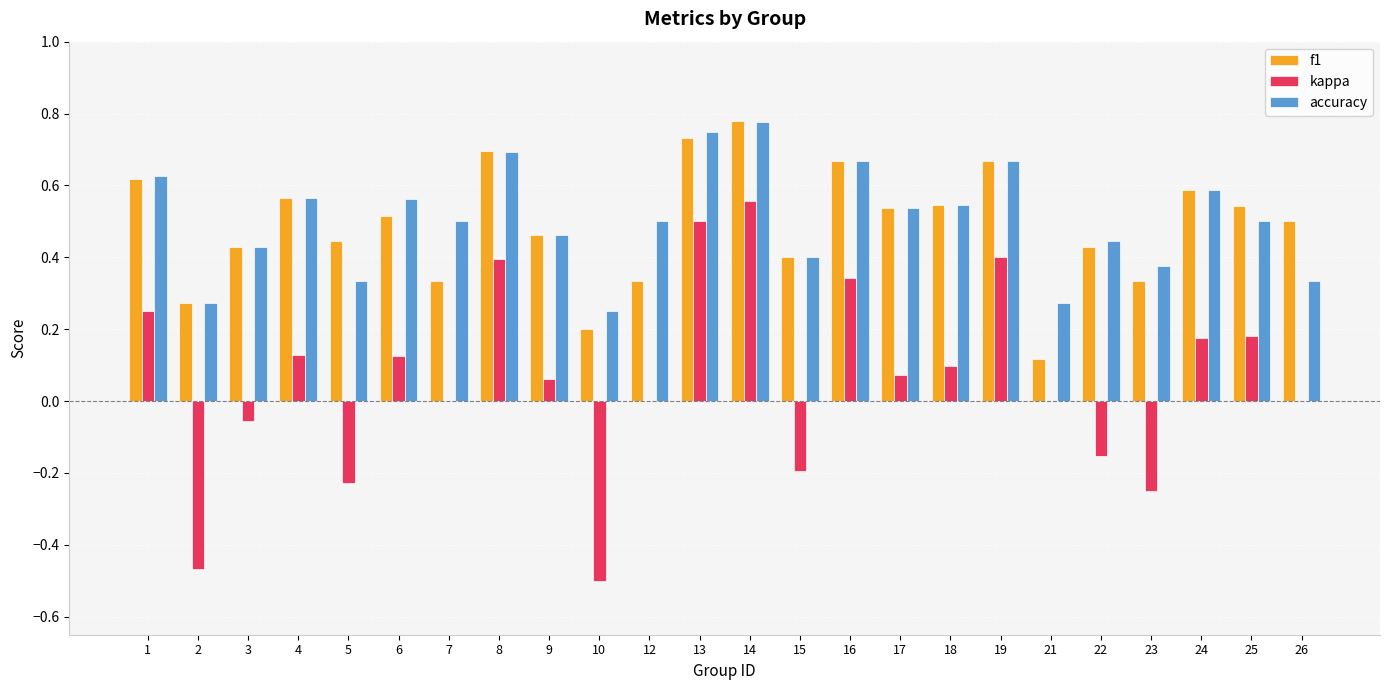

True or false: kappa has a value of -0.8 at 2.

False